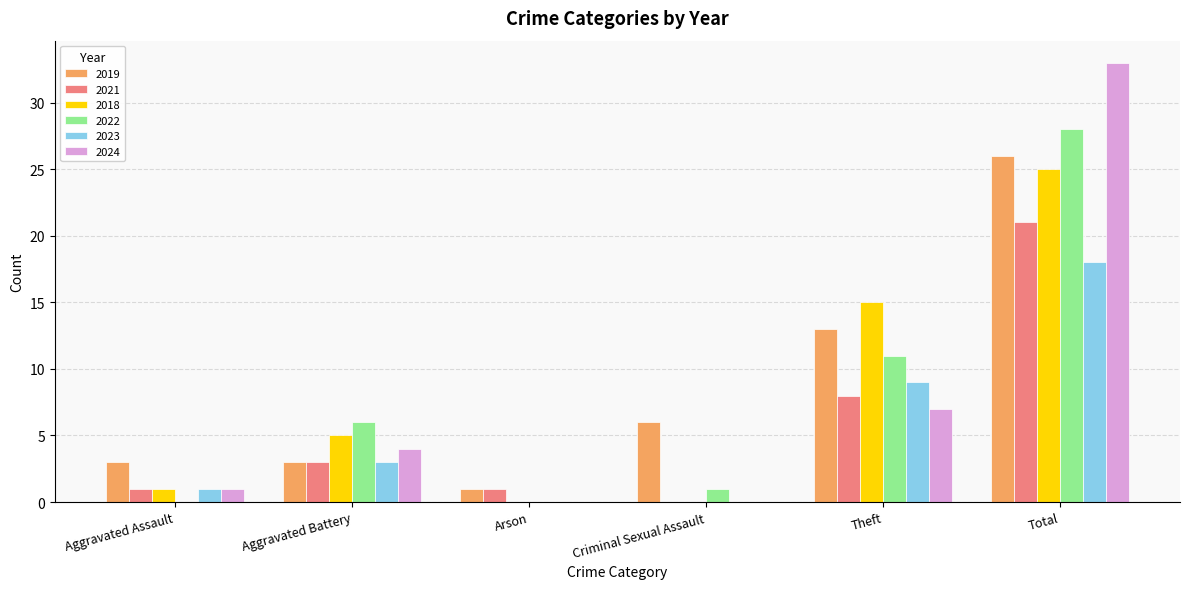

How many groups of bars are there?

6